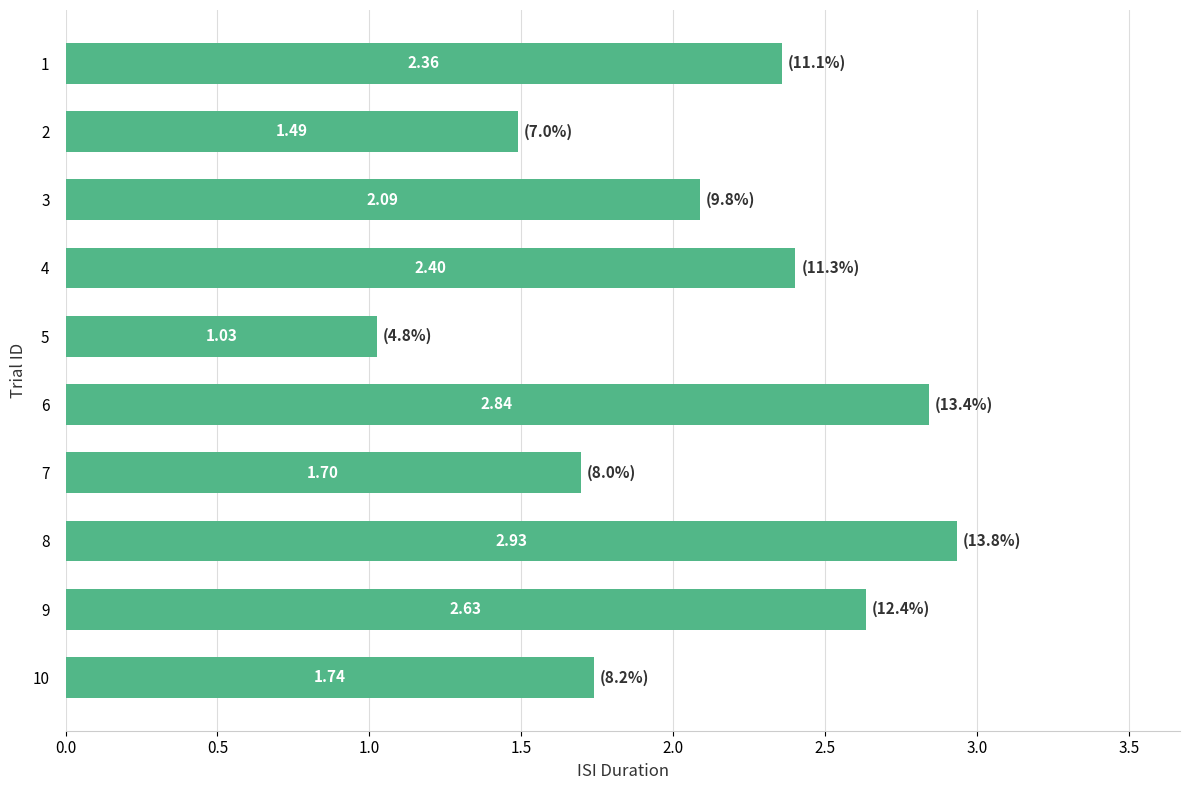

What is the difference between the values at 6 and 10?

1.1